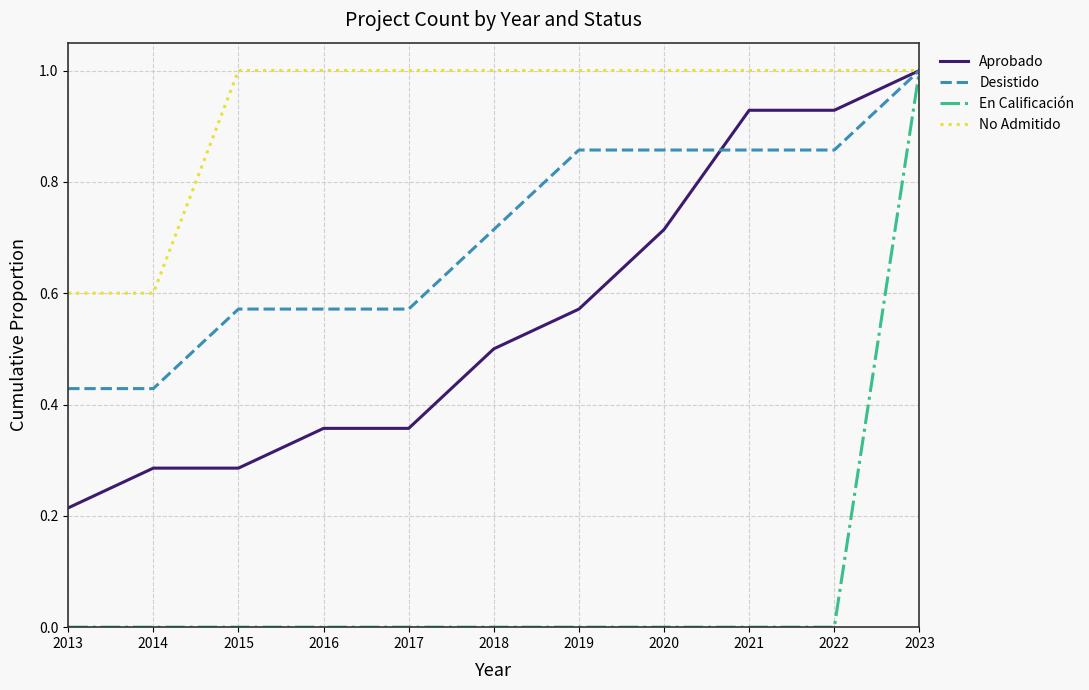

Which series has the largest total across all categories?

No Admitido